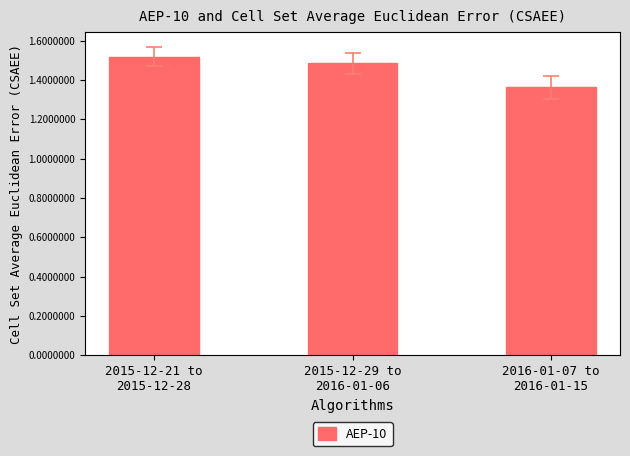

How many values are between 1 and 2?

3